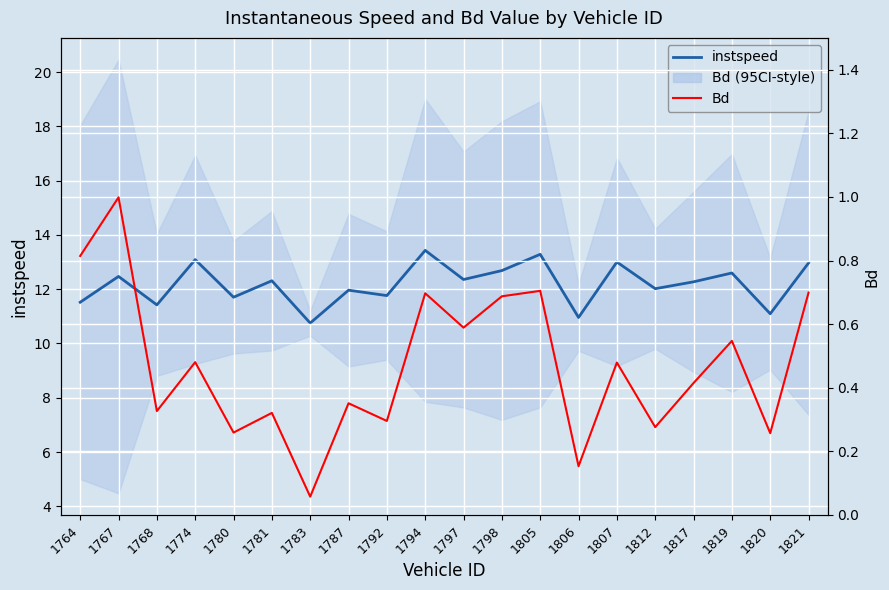

Which category has the highest value in the instspeed series?

1794